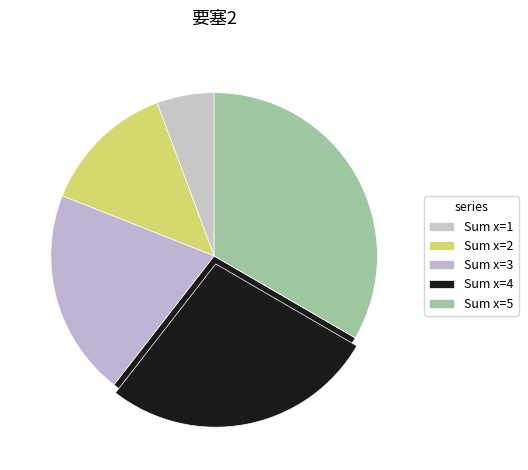

The x=1 slice represents 13% of the pie. True or false?

False